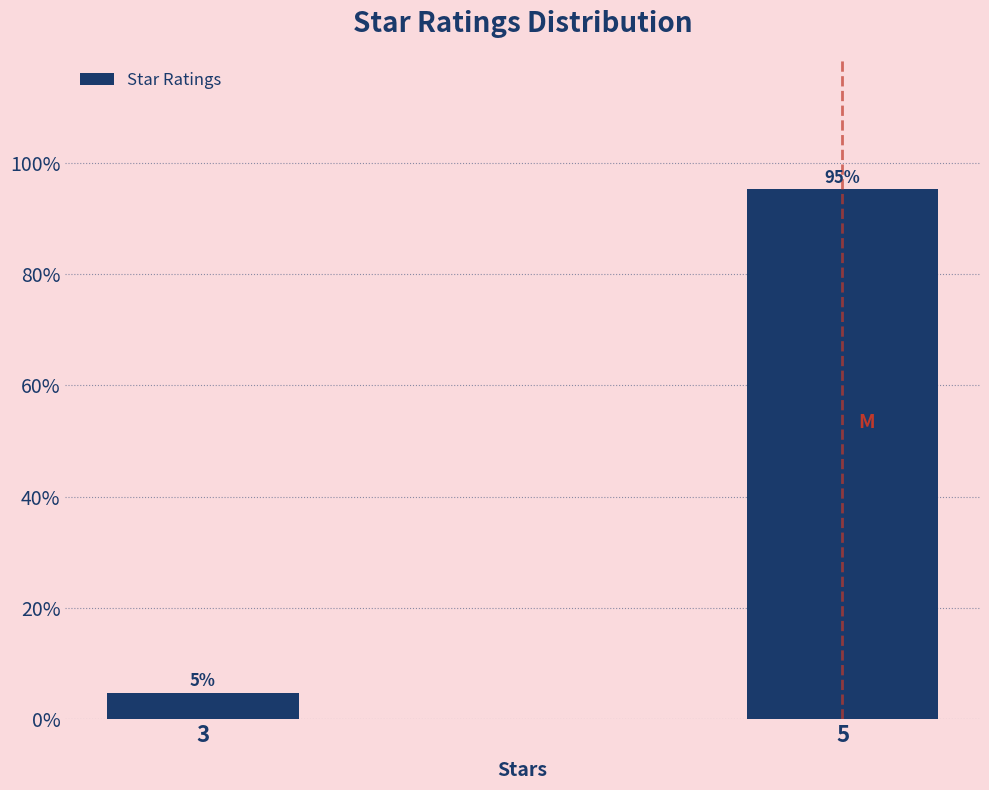

Which has a higher value, 5 or 3?

5